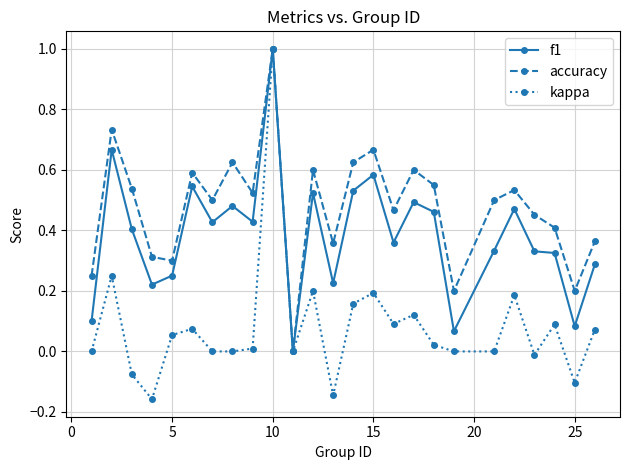

Rank the series by their average value, from lowest to highest.

kappa, f1, accuracy